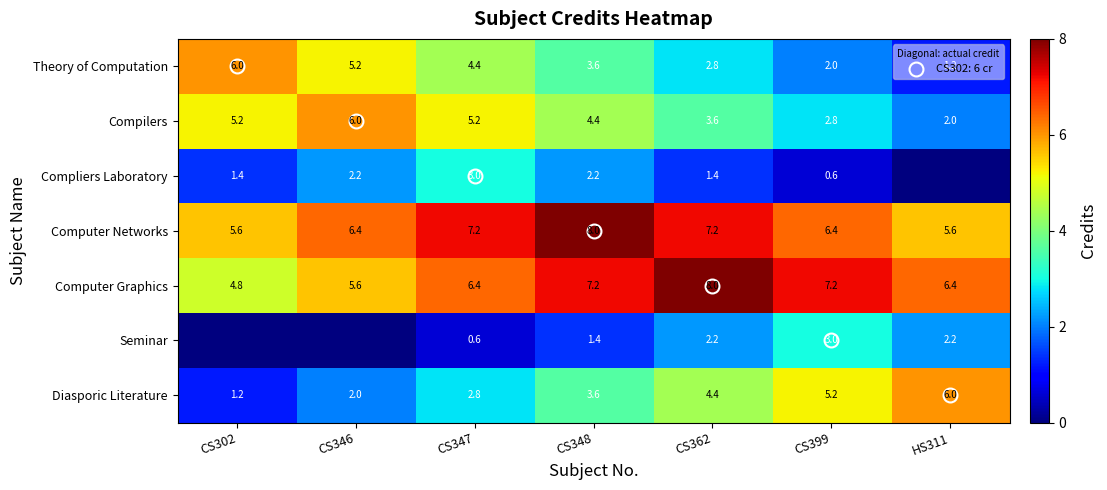

How many data points in Computer Graphics are above 6?

5